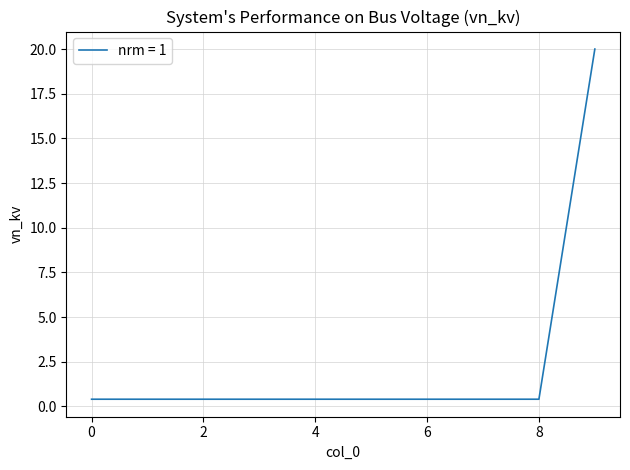

What is the minimum value shown in the chart?

0.4